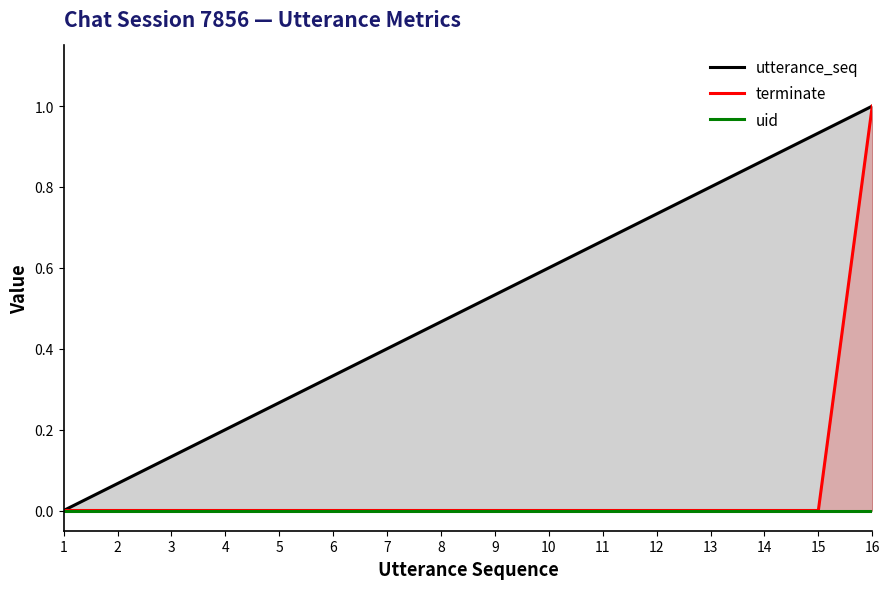

True or false: utterance_seq and terminate intersect in this chart.

False